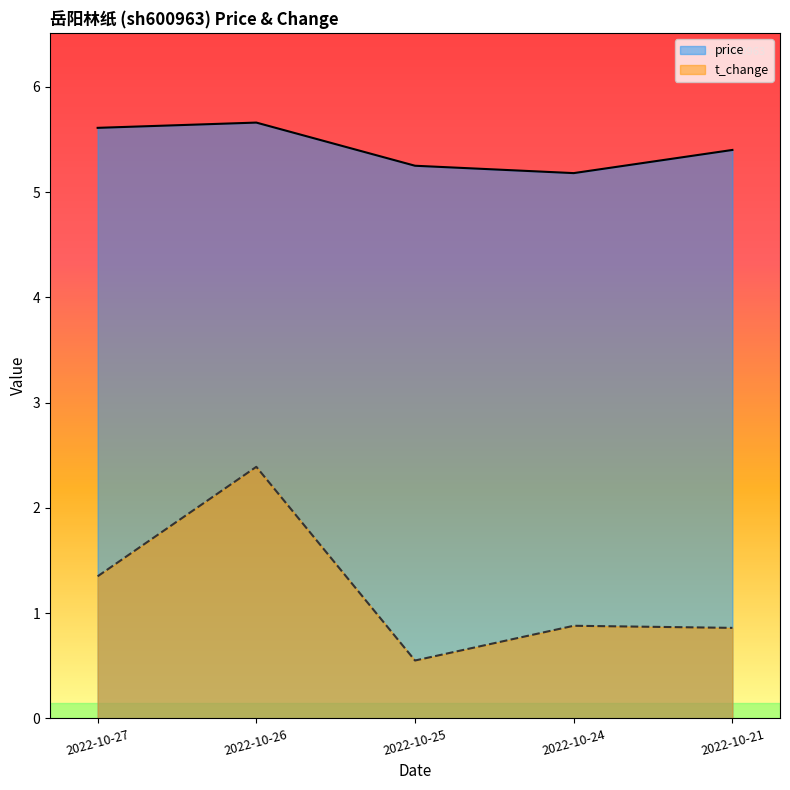

Which series has the widest spread of values?

t_change